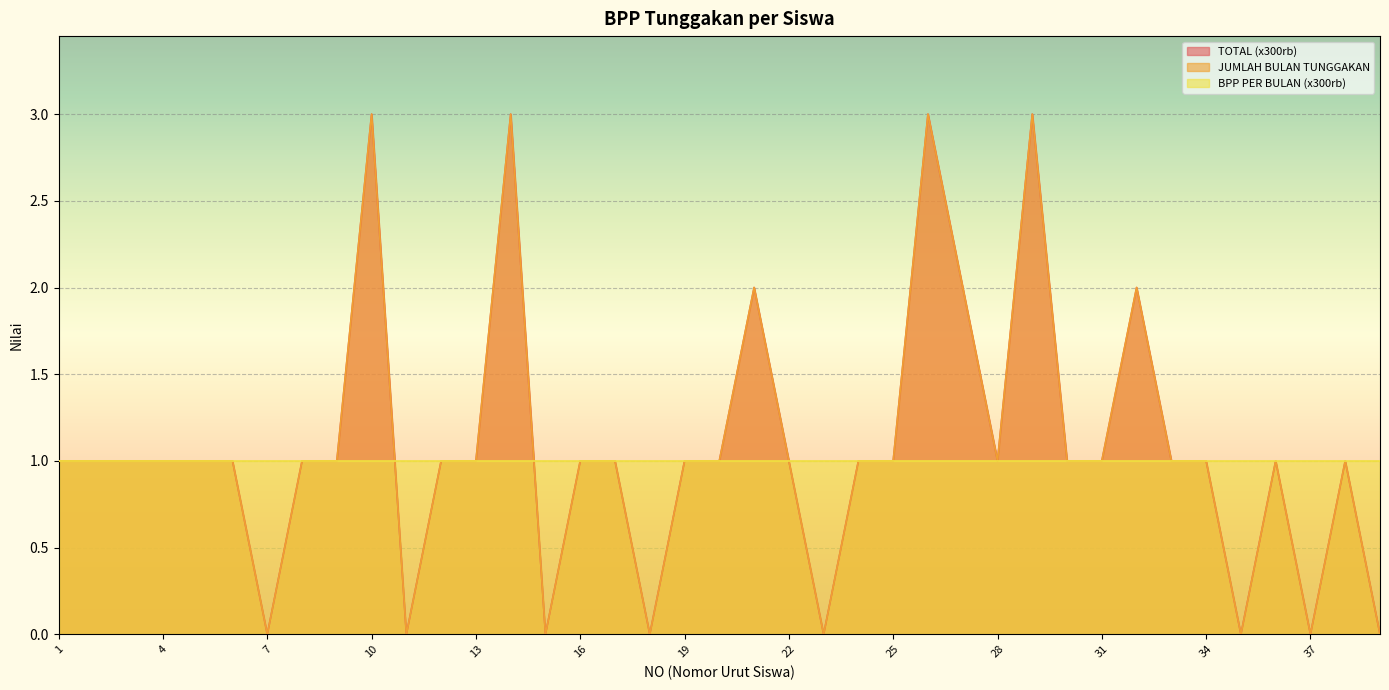

What is the value of the JUMLAH BULAN TUNGGAKAN point at the 31st from the left?

1